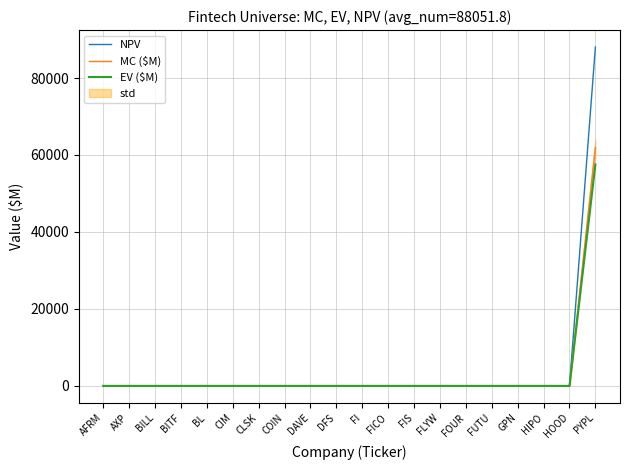

Which series has the largest total across all categories?

NPV